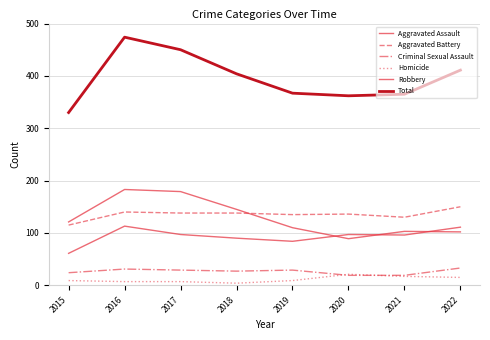

Does the chart display data point markers on the line(s)?

No